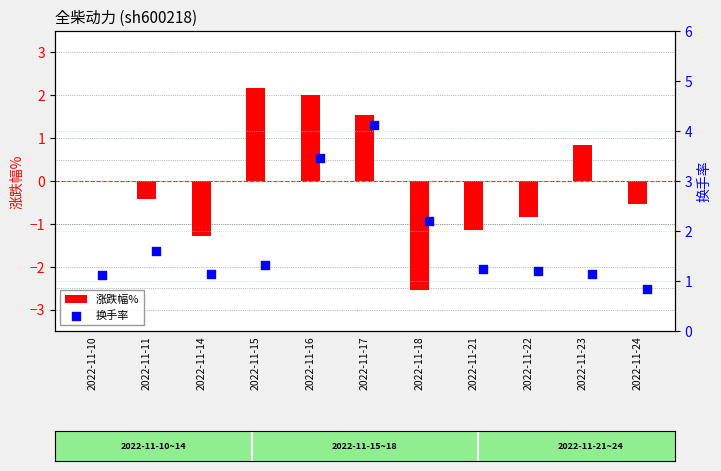

Which series reaches the maximum Y coordinate?

换手率